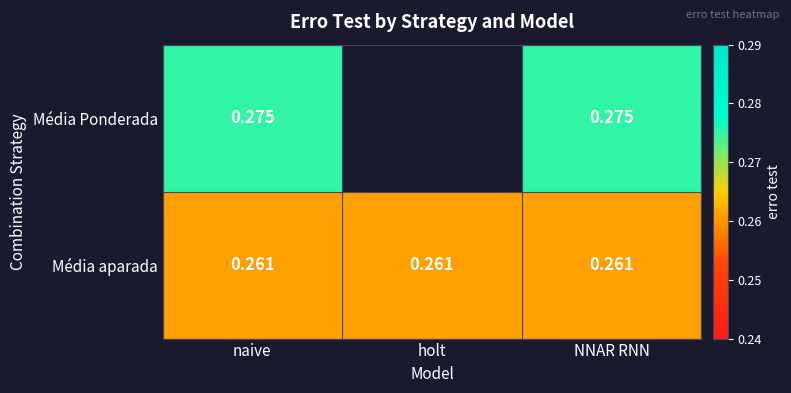

At NNAR RNN, list the series in order from largest to smallest.

Média Ponderada, Média aparada